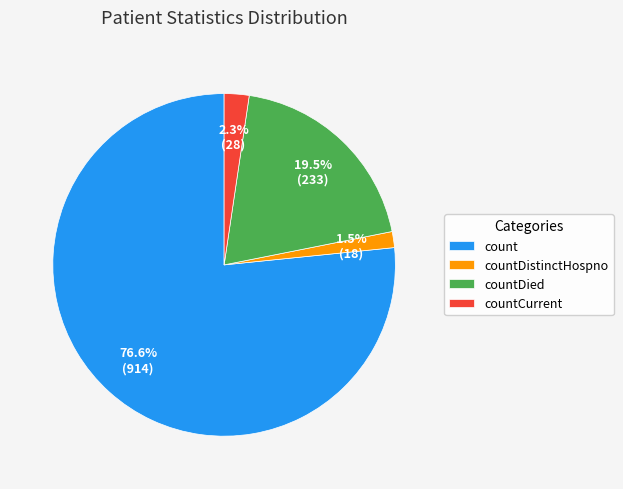

Which slice is the largest?

count